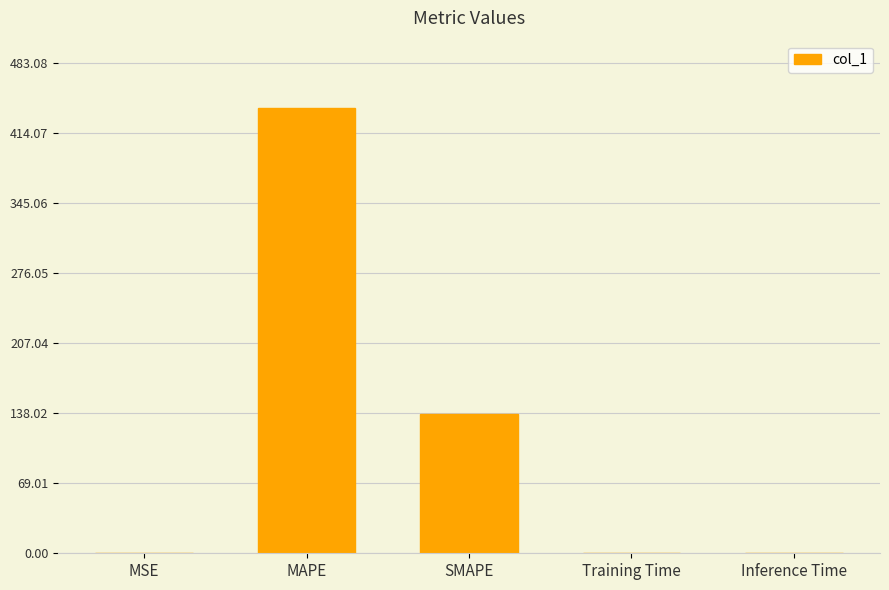

What is the change in value from SMAPE to Training Time?

-137.4